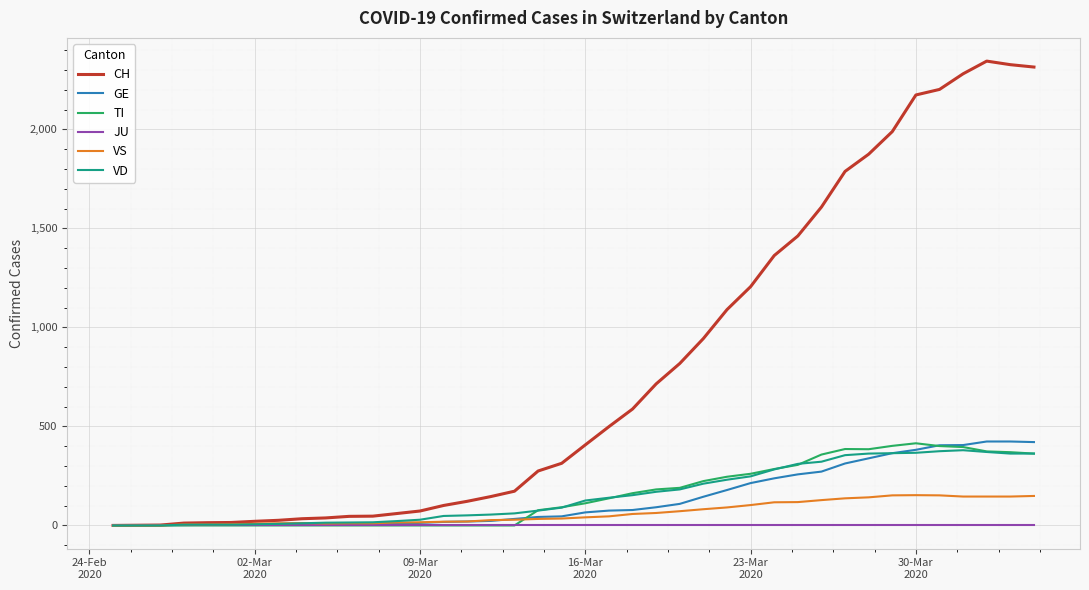

Which series has the widest spread of values?

CH